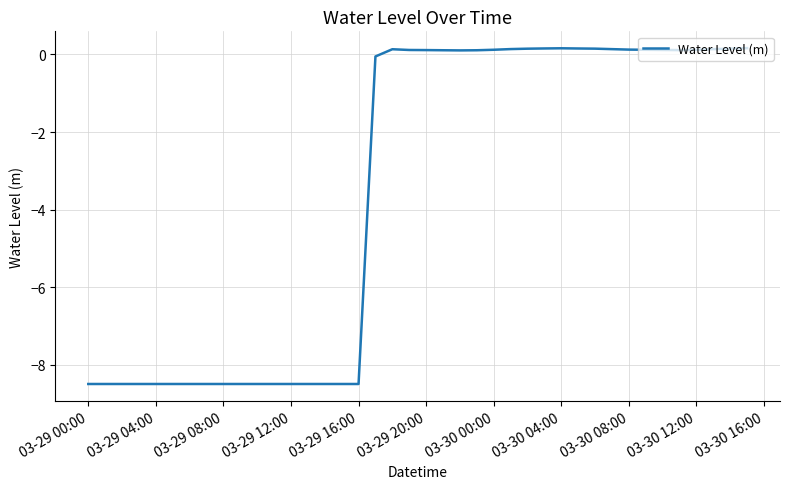

What is the difference between the maximum and minimum values?

8.7